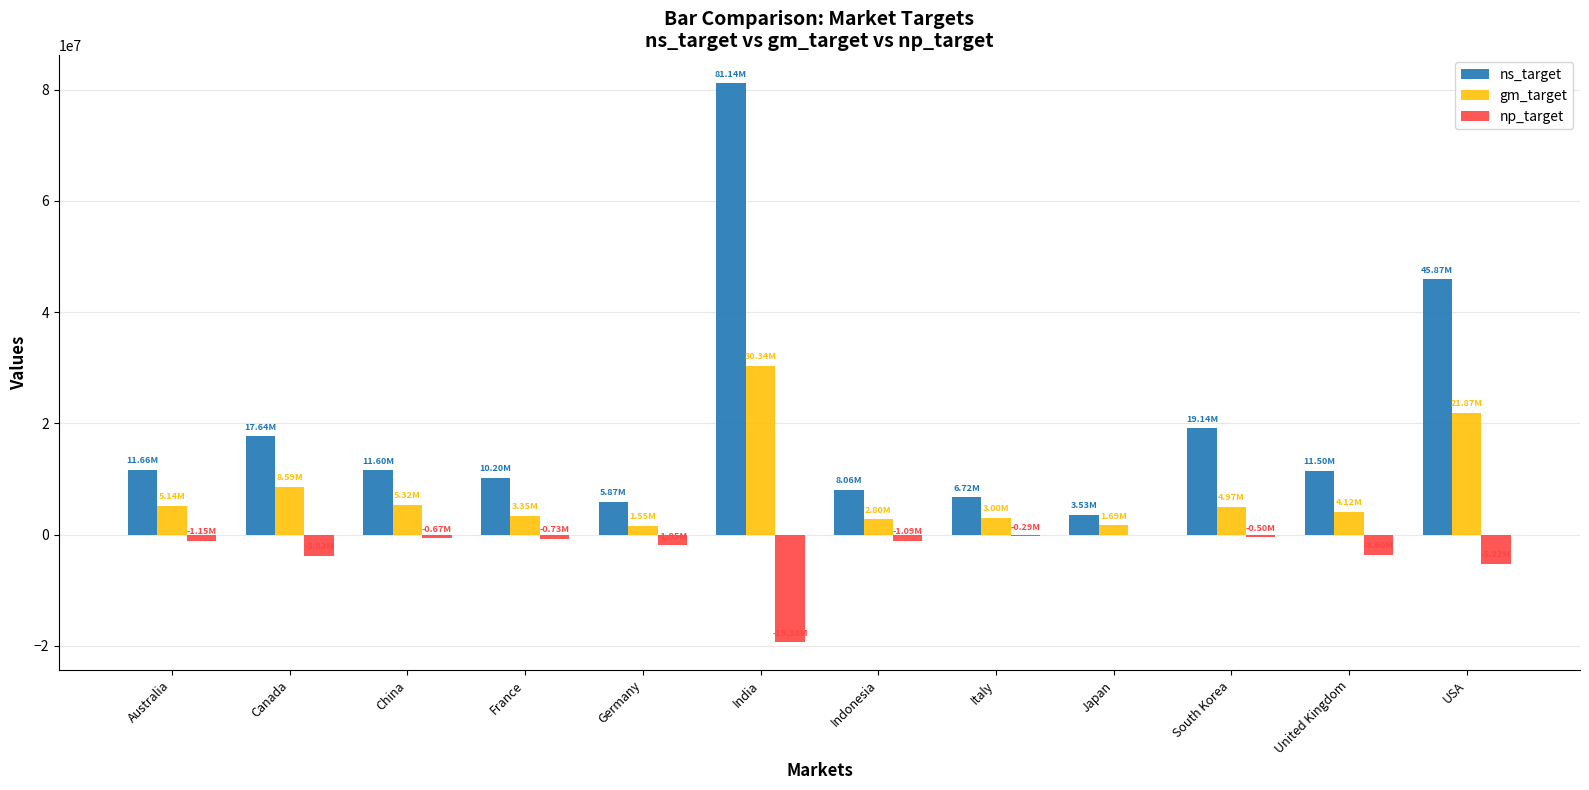

Which category has the highest value across all series?

India